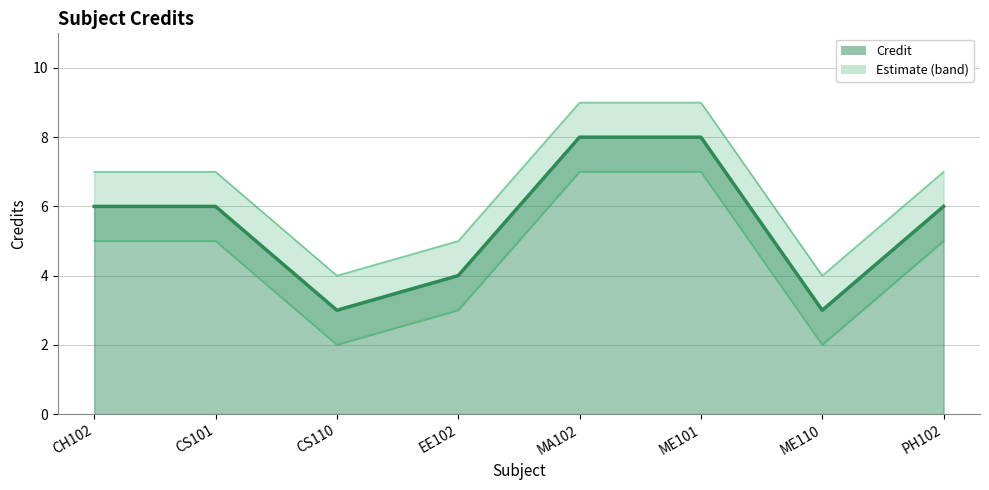

How many values in the Credit_upper series are below 7?

3